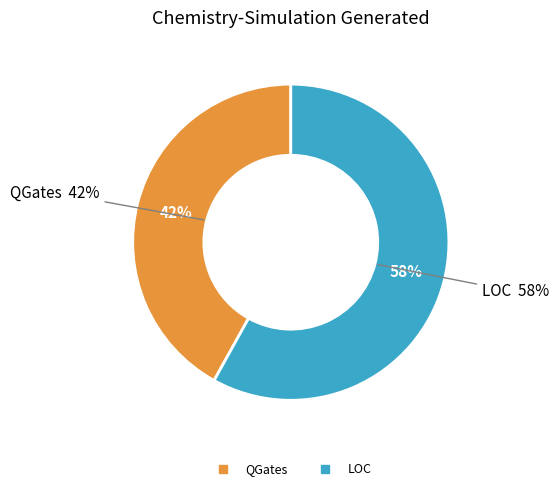

Which category has the biggest portion of the pie?

LOC